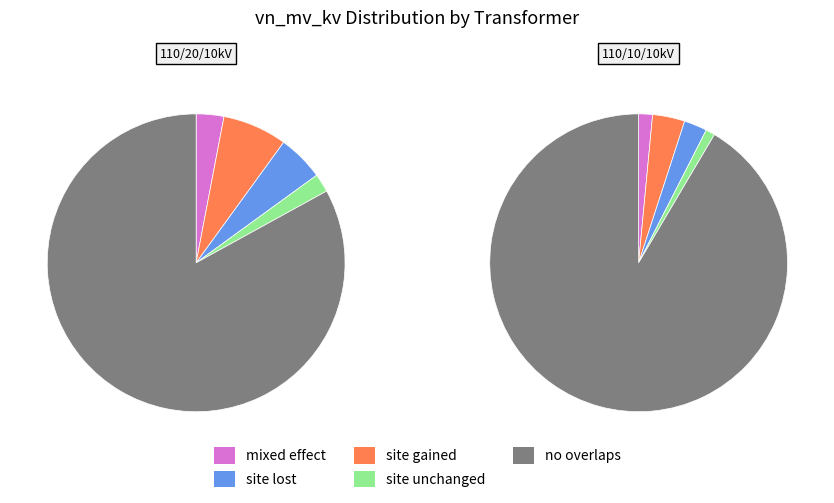

Does 63/25/38 MVA 110/20/10 kV account for over 50% of the chart?

Yes